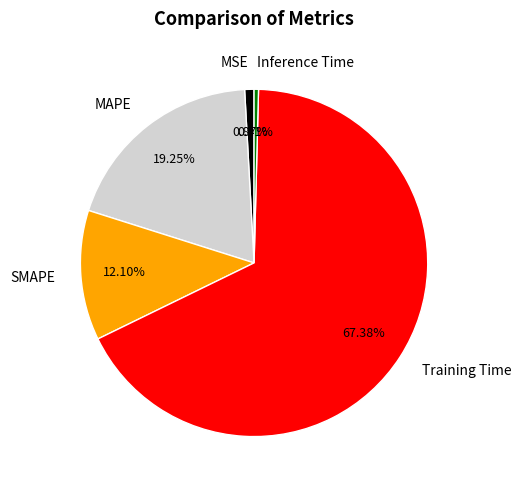

What is the total percentage of Inference Time and MAPE?

19.7%